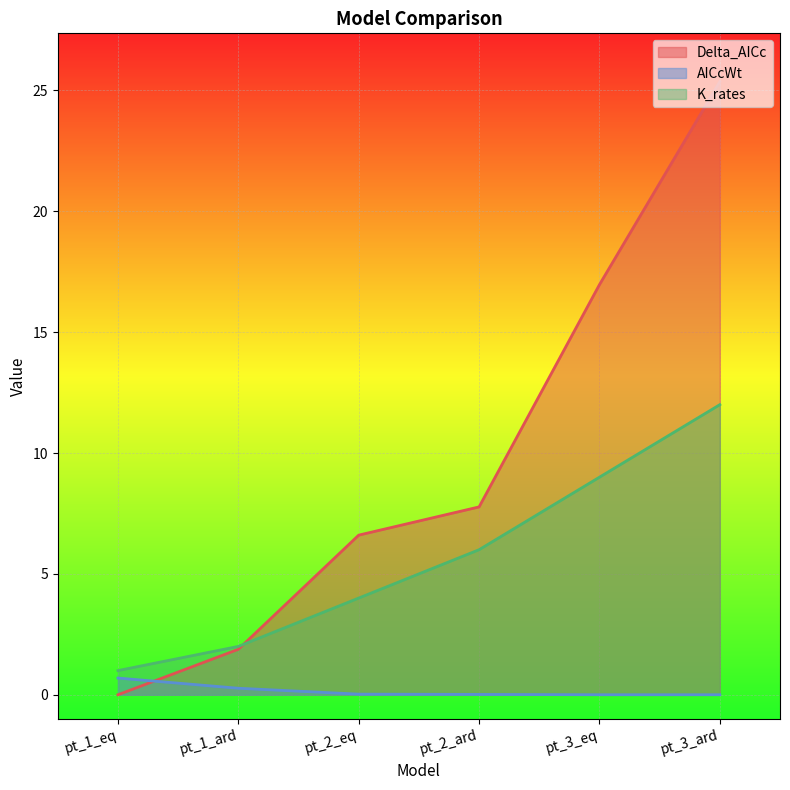

What is the difference between the highest and lowest values at pt_1_ard?

1.7